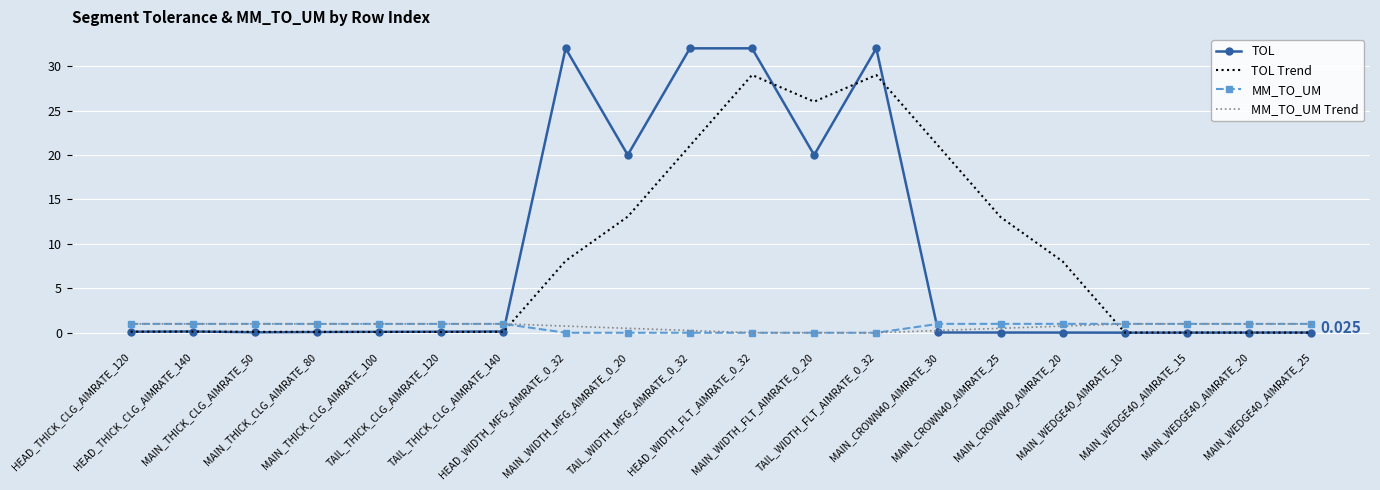

True or false: MM_TO_UM Trend and TOL intersect in this chart.

True